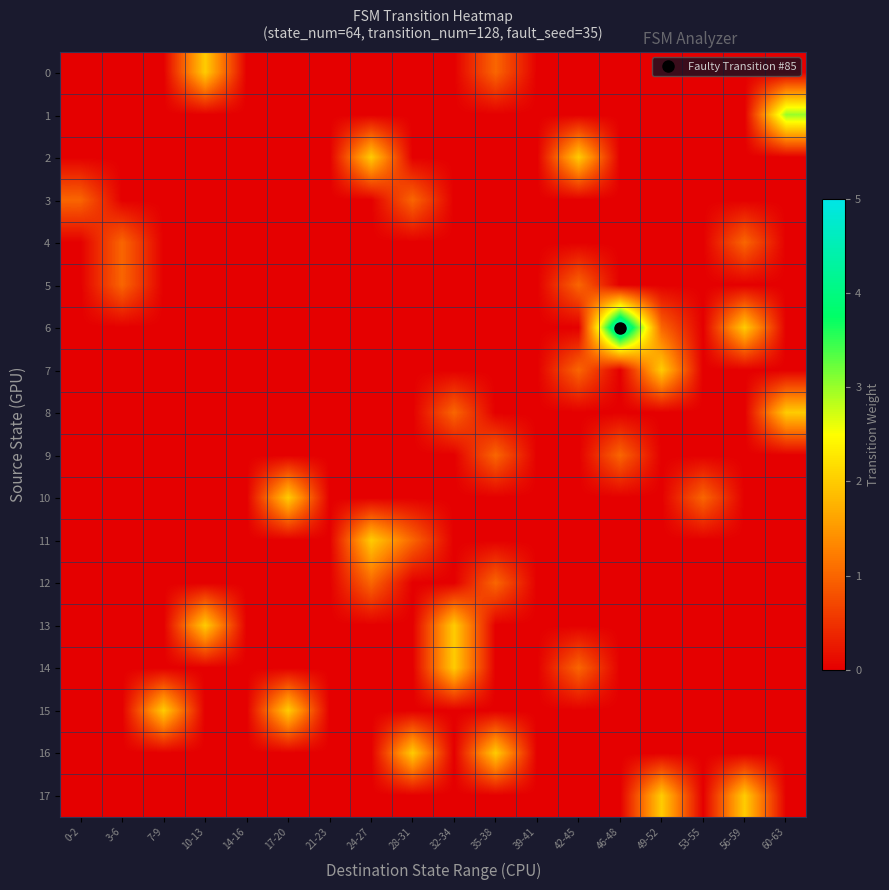

Reading right to left, transcribe all the data shown in this chart.

0: 60-63=0	56-59=0	53-55=0	49-52=0	46-48=0	42-45=0	39-41=0	35-38=1	32-34=0	28-31=0	24-27=0	21-23=0	17-20=0	14-16=0	10-13=2	7-9=0	3-6=0	0-2=0
1: 60-63=3	56-59=0	53-55=0	49-52=0	46-48=0	42-45=0	39-41=0	35-38=0	32-34=0	28-31=0	24-27=0	21-23=0	17-20=0	14-16=0	10-13=0	7-9=0	3-6=0	0-2=0
2: 60-63=0	56-59=0	53-55=0	49-52=0	46-48=0	42-45=2	39-41=0	35-38=0	32-34=0	28-31=0	24-27=2	21-23=0	17-20=0	14-16=0	10-13=0	7-9=0	3-6=0	0-2=0
3: 60-63=0	56-59=0	53-55=0	49-52=0	46-48=0	42-45=0	39-41=0	35-38=0	32-34=0	28-31=1	24-27=0	21-23=0	17-20=0	14-16=0	10-13=0	7-9=0	3-6=0	0-2=1
4: 60-63=0	56-59=1	53-55=0	49-52=0	46-48=0	42-45=0	39-41=0	35-38=0	32-34=0	28-31=0	24-27=0	21-23=0	17-20=0	14-16=0	10-13=0	7-9=0	3-6=1	0-2=0
5: 60-63=0	56-59=0	53-55=0	49-52=0	46-48=0	42-45=1	39-41=0	35-38=0	32-34=0	28-31=0	24-27=0	21-23=0	17-20=0	14-16=0	10-13=0	7-9=0	3-6=1	0-2=0
6: 60-63=0	56-59=2	53-55=0	49-52=1	46-48=5	42-45=0	39-41=0	35-38=0	32-34=0	28-31=0	24-27=0	21-23=0	17-20=0	14-16=0	10-13=0	7-9=0	3-6=0	0-2=0
7: 60-63=0	56-59=0	53-55=0	49-52=2	46-48=0	42-45=1	39-41=0	35-38=0	32-34=0	28-31=0	24-27=0	21-23=0	17-20=0	14-16=0	10-13=0	7-9=0	3-6=0	0-2=0
8: 60-63=2	56-59=0	53-55=0	49-52=0	46-48=0	42-45=0	39-41=0	35-38=0	32-34=1	28-31=0	24-27=0	21-23=0	17-20=0	14-16=0	10-13=0	7-9=0	3-6=0	0-2=0
9: 60-63=0	56-59=0	53-55=0	49-52=0	46-48=1	42-45=0	39-41=0	35-38=1	32-34=0	28-31=0	24-27=0	21-23=0	17-20=0	14-16=0	10-13=0	7-9=0	3-6=0	0-2=0
10: 60-63=0	56-59=0	53-55=1	49-52=0	46-48=0	42-45=0	39-41=0	35-38=0	32-34=0	28-31=0	24-27=0	21-23=0	17-20=2	14-16=0	10-13=0	7-9=0	3-6=0	0-2=0
11: 60-63=0	56-59=0	53-55=0	49-52=0	46-48=0	42-45=0	39-41=0	35-38=0	32-34=0	28-31=1	24-27=2	21-23=0	17-20=0	14-16=0	10-13=0	7-9=0	3-6=0	0-2=0
12: 60-63=0	56-59=0	53-55=0	49-52=0	46-48=0	42-45=0	39-41=0	35-38=1	32-34=0	28-31=0	24-27=1	21-23=0	17-20=0	14-16=0	10-13=0	7-9=0	3-6=0	0-2=0
13: 60-63=0	56-59=0	53-55=0	49-52=0	46-48=0	42-45=0	39-41=0	35-38=0	32-34=2	28-31=0	24-27=0	21-23=0	17-20=0	14-16=0	10-13=2	7-9=0	3-6=0	0-2=0
14: 60-63=0	56-59=0	53-55=0	49-52=0	46-48=0	42-45=1	39-41=0	35-38=0	32-34=2	28-31=0	24-27=0	21-23=0	17-20=0	14-16=0	10-13=0	7-9=0	3-6=0	0-2=0
15: 60-63=0	56-59=0	53-55=0	49-52=0	46-48=0	42-45=0	39-41=0	35-38=0	32-34=0	28-31=0	24-27=0	21-23=0	17-20=2	14-16=0	10-13=0	7-9=2	3-6=0	0-2=0
16: 60-63=0	56-59=0	53-55=0	49-52=0	46-48=0	42-45=0	39-41=0	35-38=2	32-34=0	28-31=2	24-27=0	21-23=0	17-20=0	14-16=0	10-13=0	7-9=0	3-6=0	0-2=0
17: 60-63=0	56-59=2	53-55=0	49-52=2	46-48=0	42-45=0	39-41=0	35-38=0	32-34=0	28-31=0	24-27=0	21-23=0	17-20=0	14-16=0	10-13=0	7-9=0	3-6=0	0-2=0